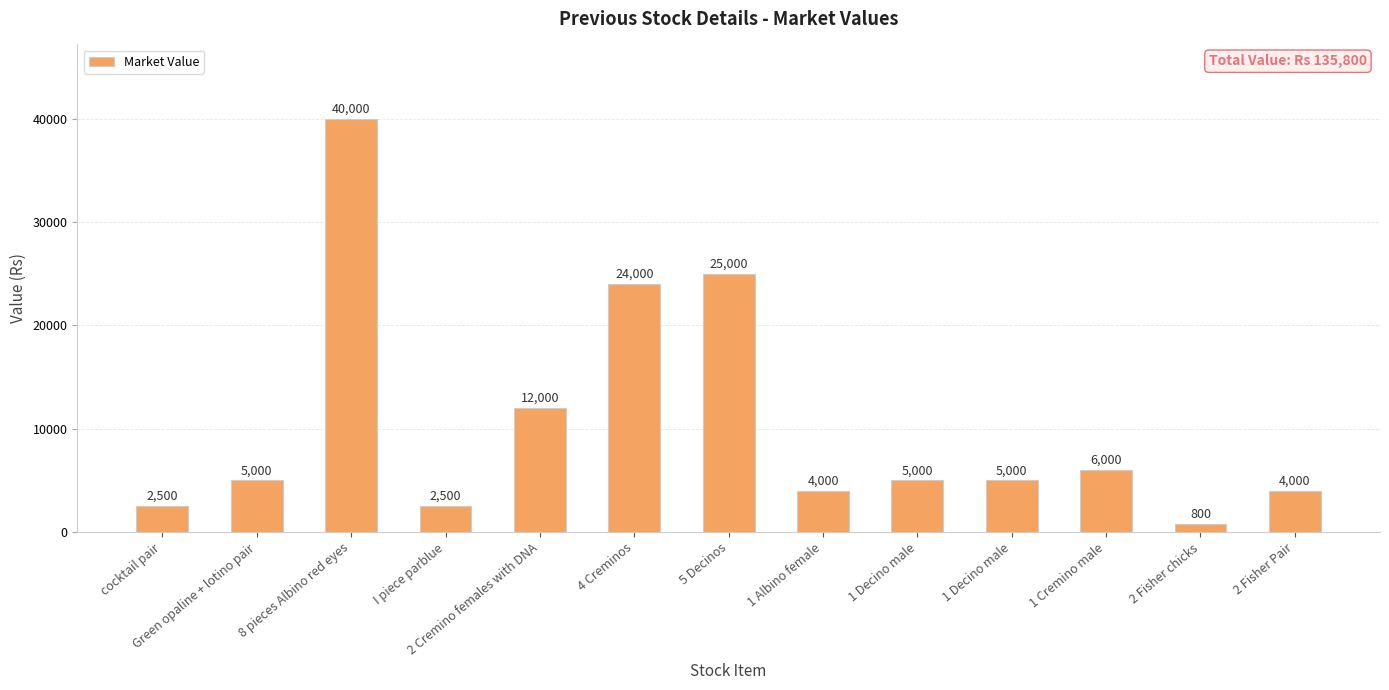

What is the label of the 1st bar from the right?

2 Fisher Pair